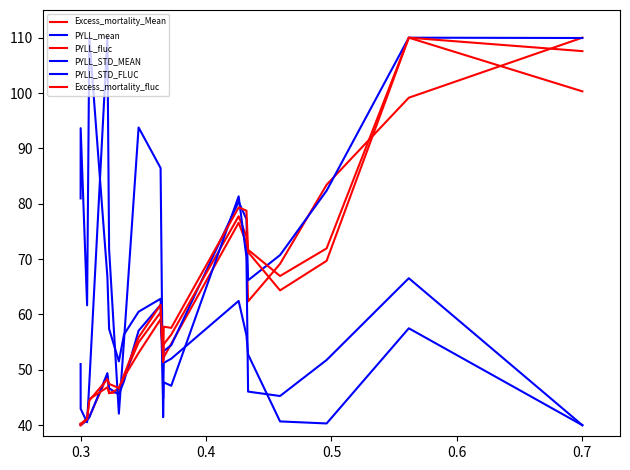

Does the chart have visible grid lines?

No